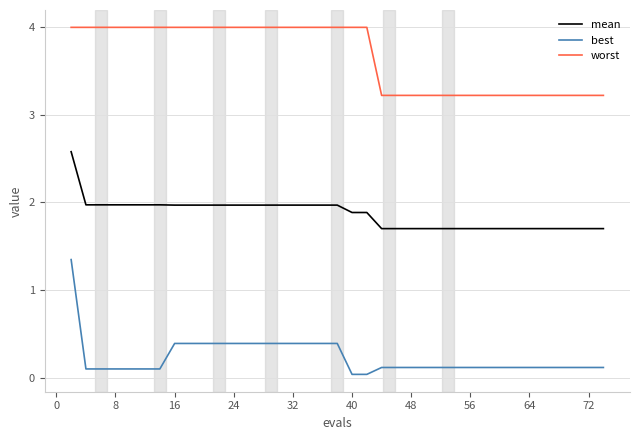

How many series are shown in this chart?

3